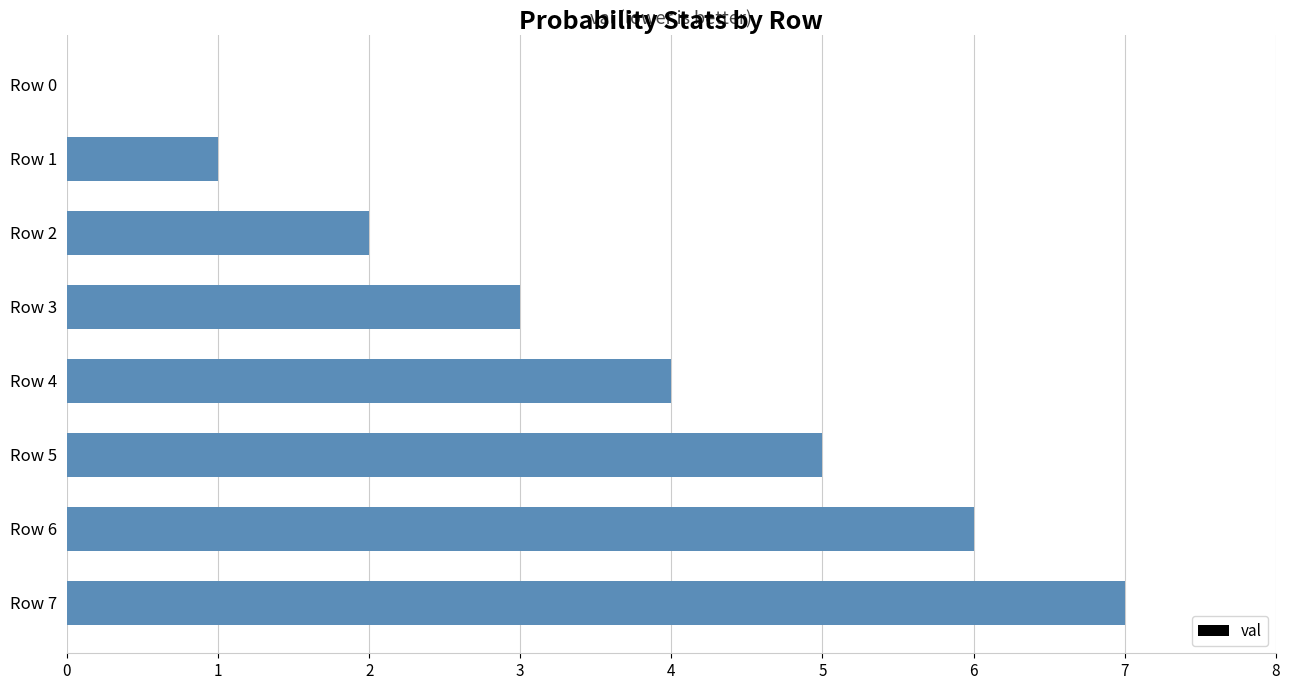

What is the change in value from Row 0 to Row 6?

+6